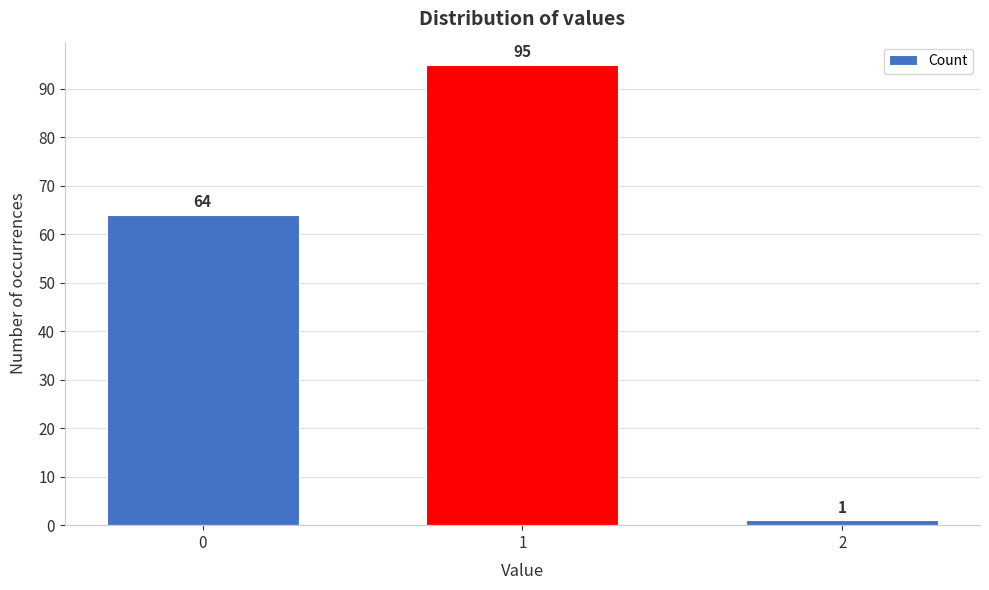

Reading left to right, extract all data points from this chart.

0=64	1=95	2=1